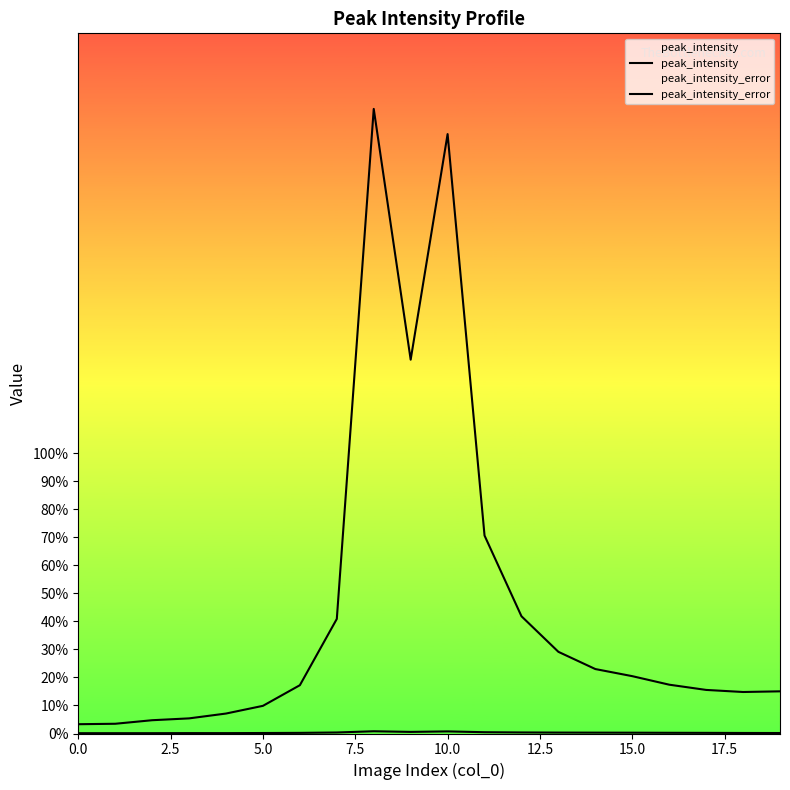

Rank the series at 10.0 from lowest to highest value.

peak_intensity_error, peak_intensity